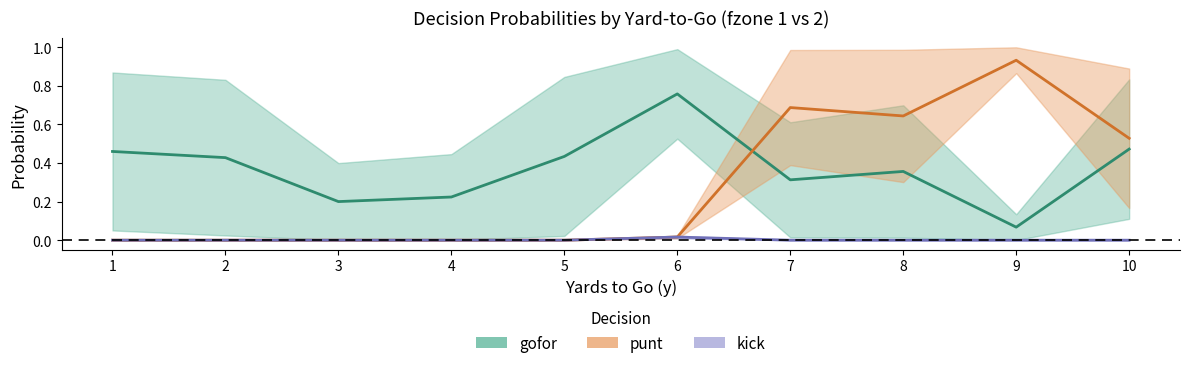

At how many categories does at least one series exceed 0?

10